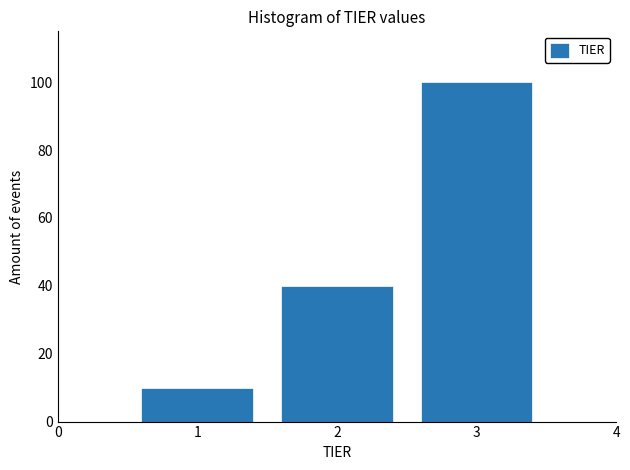

Reading left to right, list every bar in this chart as the range it spans on the x-axis followed by its height. The values are not printed on the chart, so give them approximately, as read against the axis.

0.5 to 1.5: 10
1.5 to 2.5: 40
2.5 to 3.5: 100